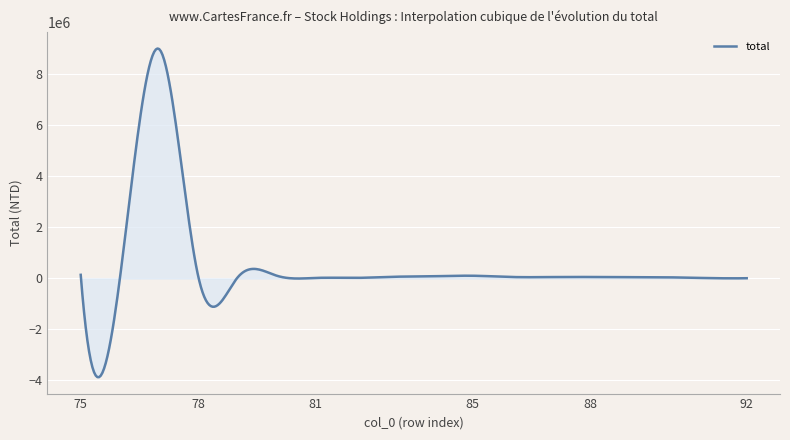

What is the difference between the maximum and second lowest values?

12888211.4